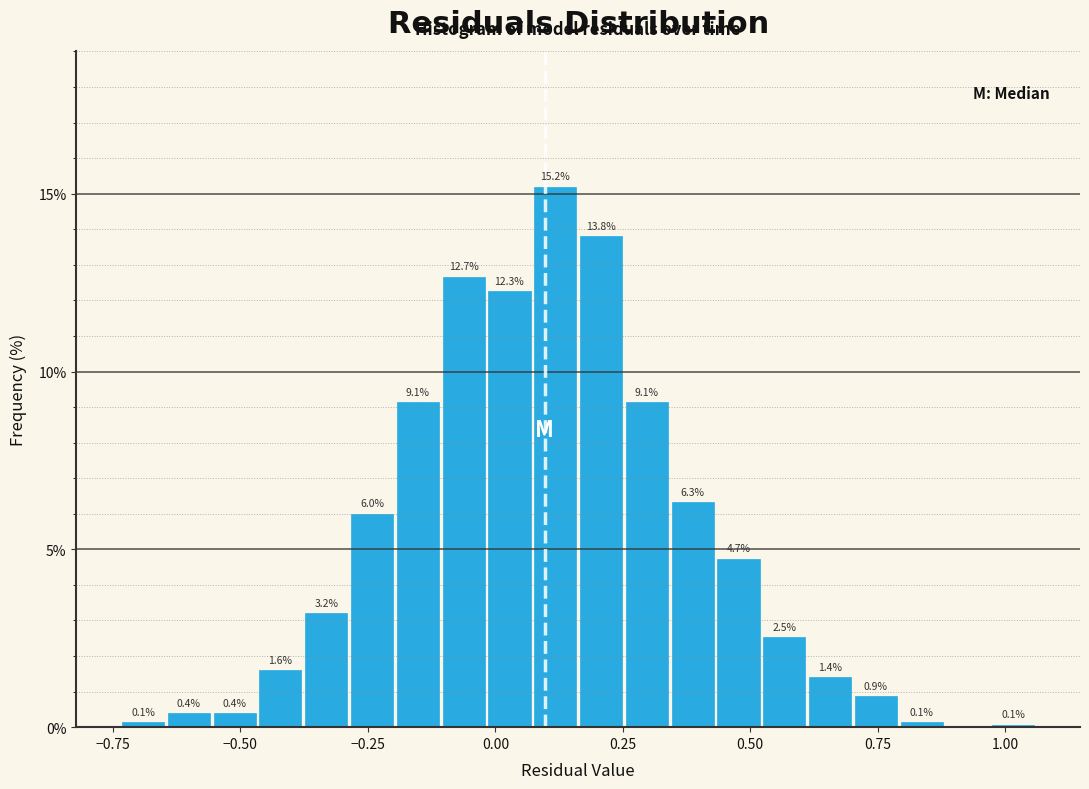

Read against the x-axis, roughly where is the centre of the tallest bar?

0.10